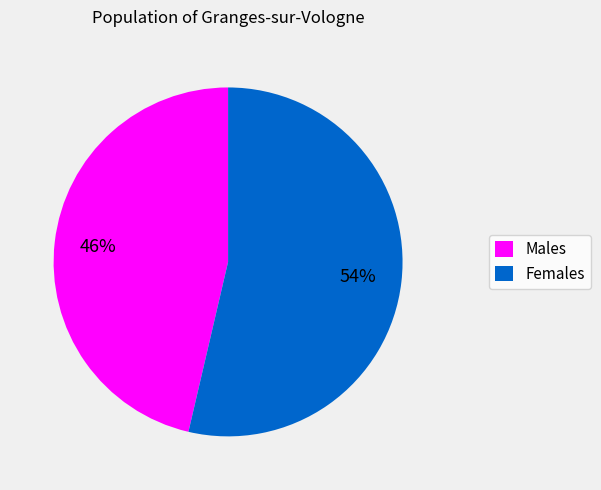

To the nearest percent, what portion does Females represent?

54%